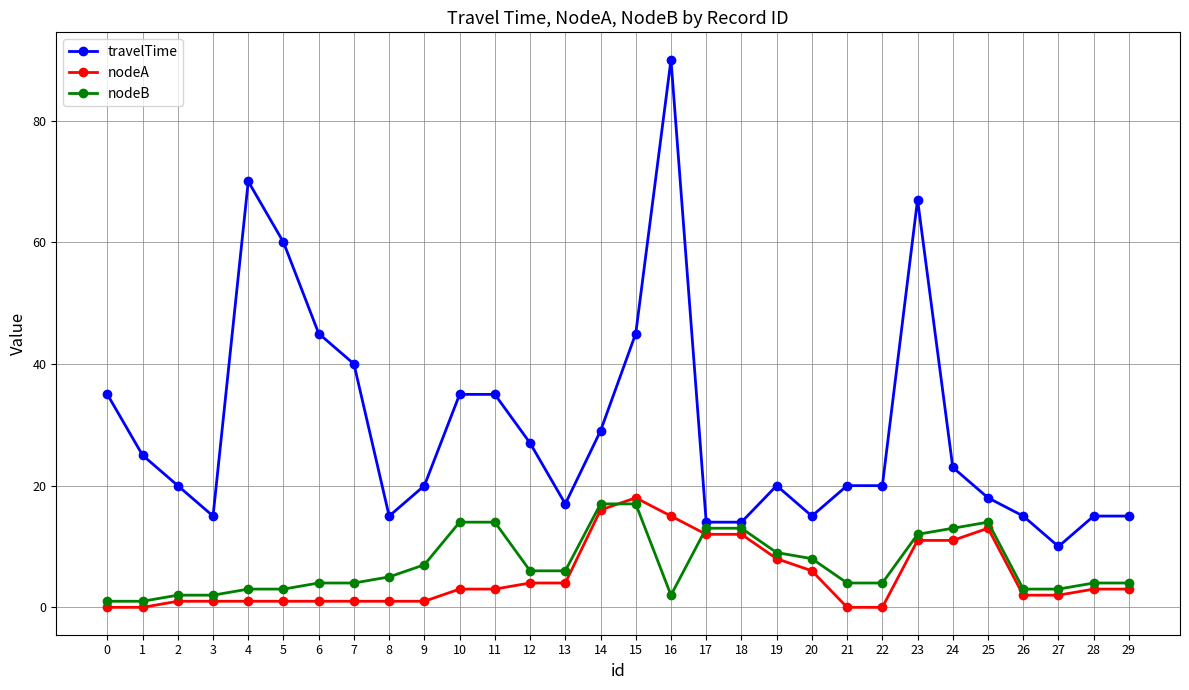

Does the chart display data point markers on the line(s)?

Yes